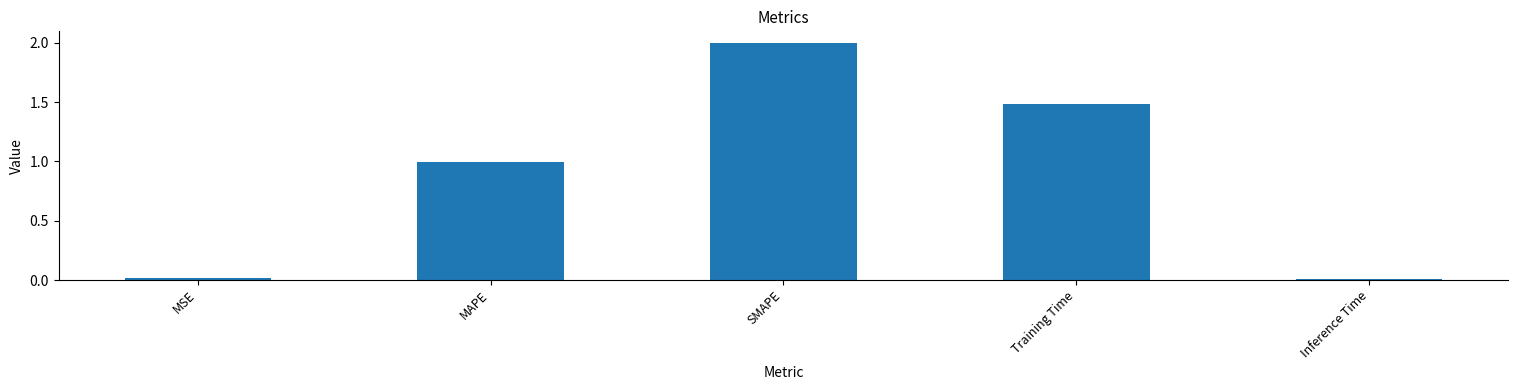

What is the difference between the second highest and minimum values?

1.5